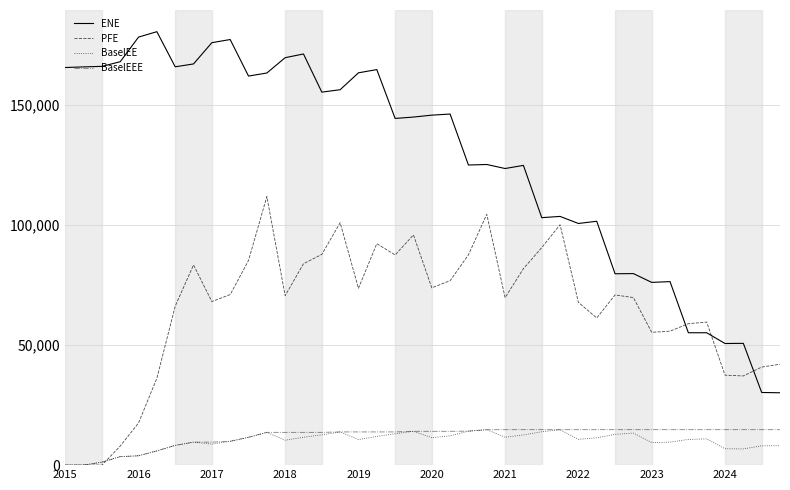

Which series has the widest spread of values?

ENE